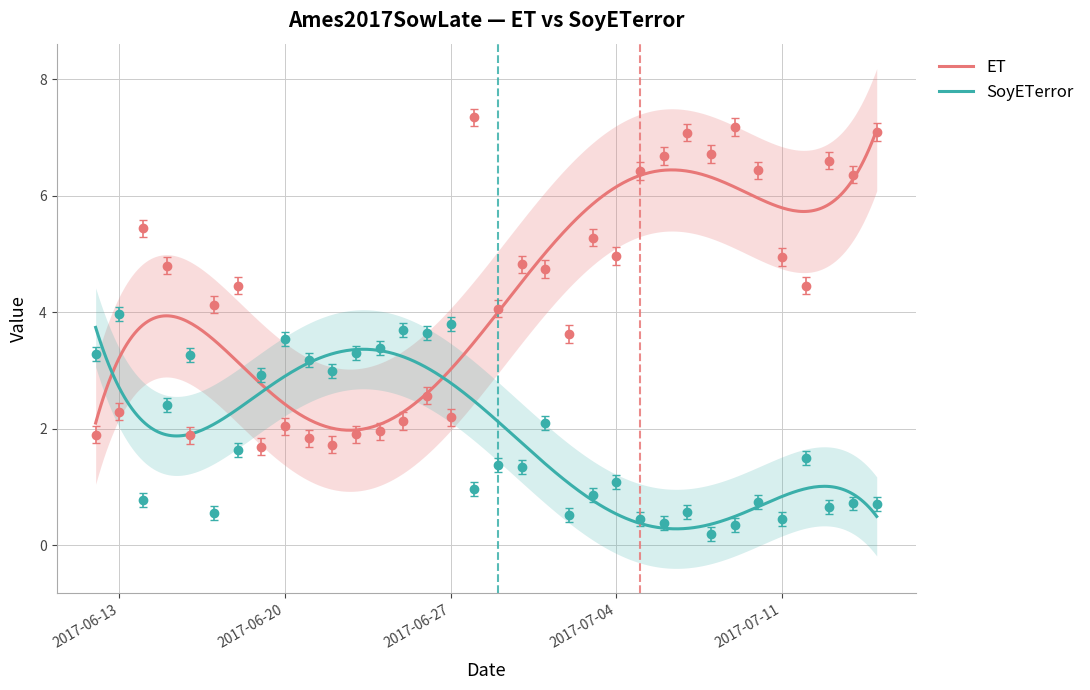

At which category does ET reach its first local peak?

2017-06-14